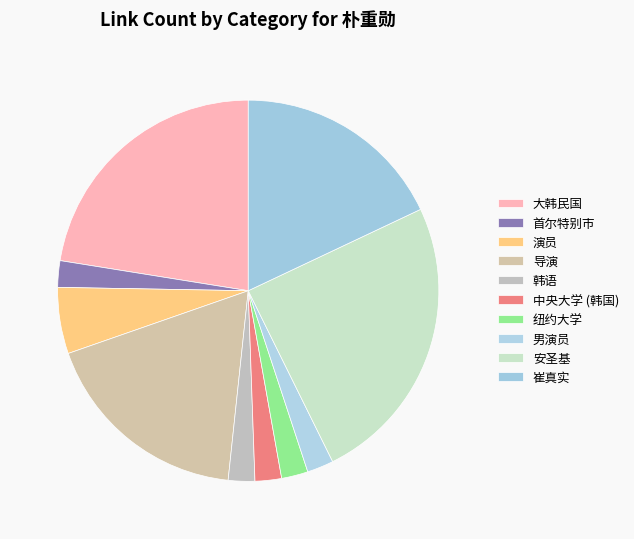

How many slices are in this pie chart?

10